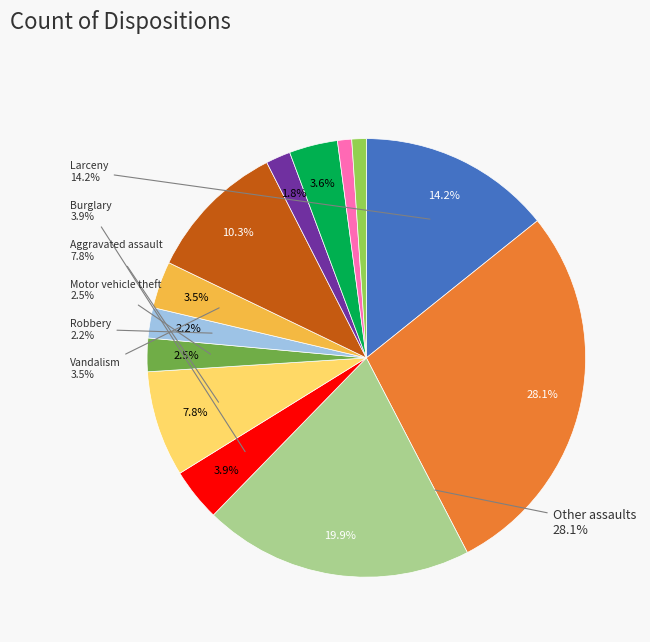

Is there a majority slice in this chart?

No